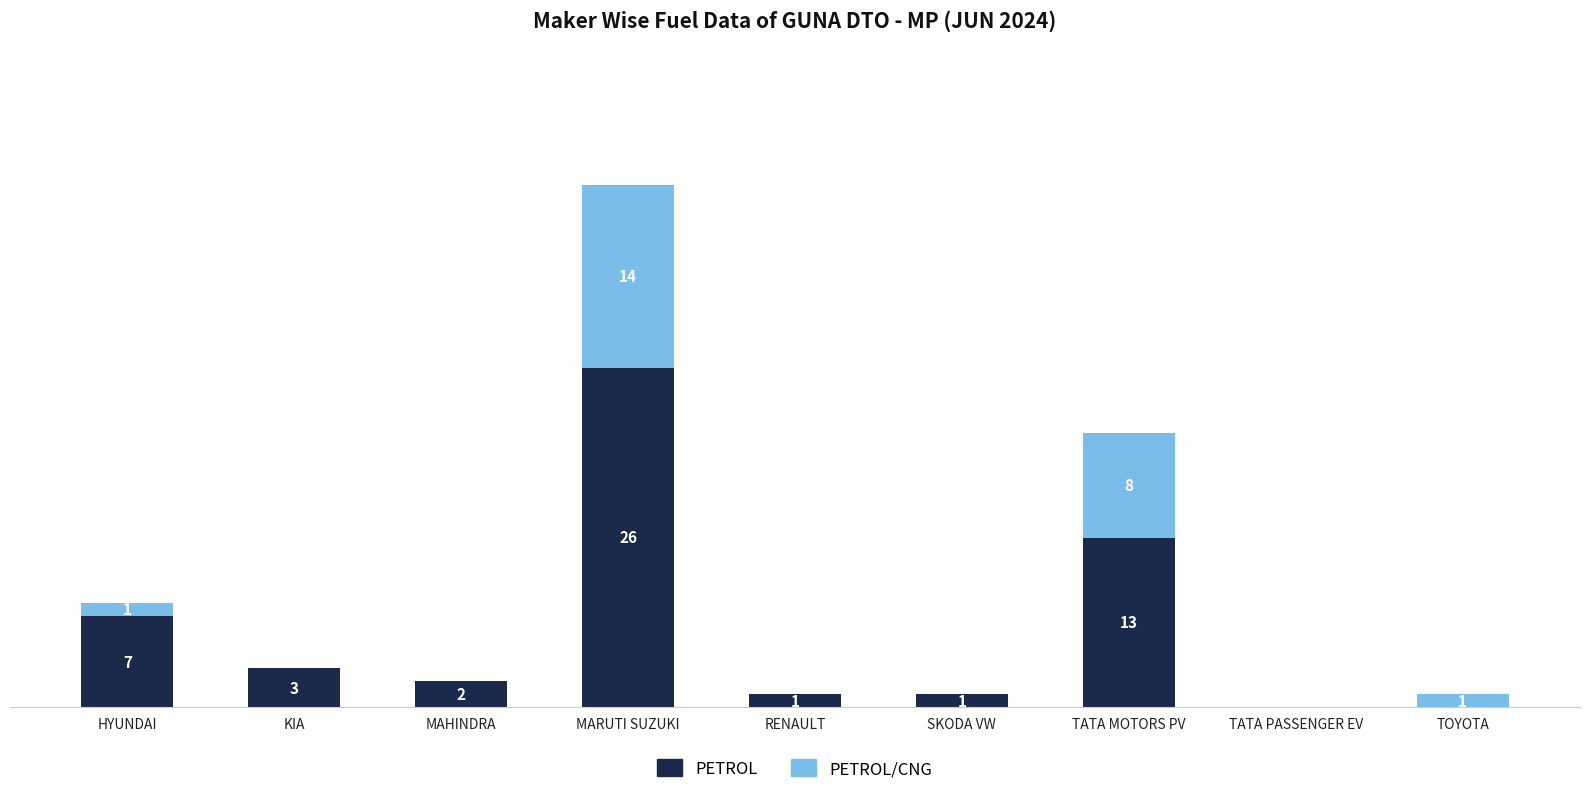

Which category has the highest value in the PETROL series?

MARUTI SUZUKI